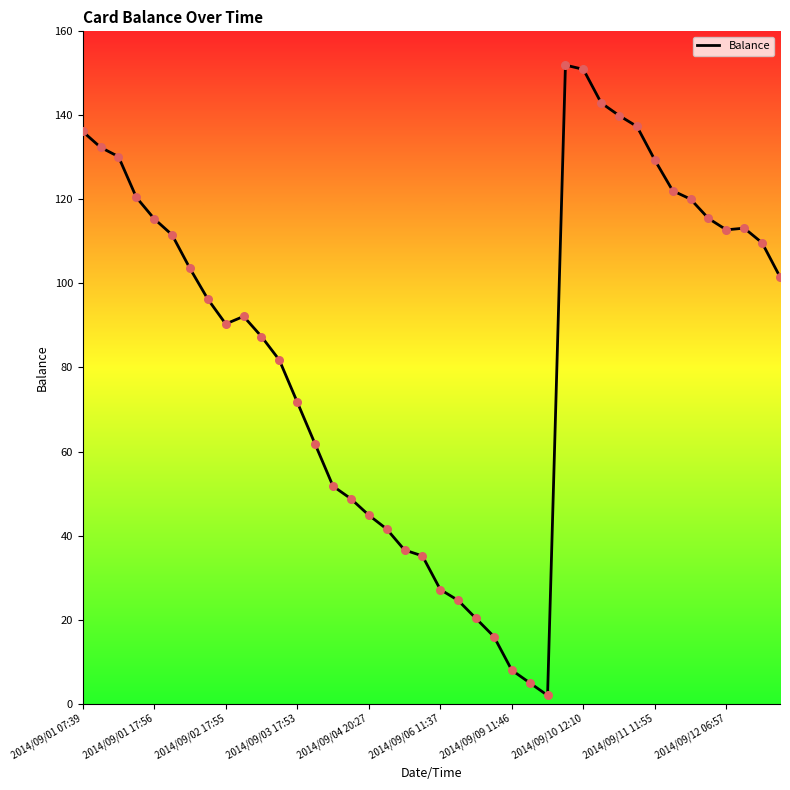

What is the difference between the maximum and minimum values?

150.0